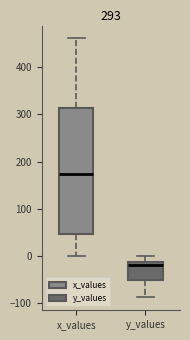

Reading left to right, read every box against the y-axis: the position of its median line, the range the box covers, and the ends of its whiskers. The values are not printed on the chart, so give them approximately, as read against the axis.

x_values: median 170, box 50 to 310, whiskers 0 to 460
y_values: median -20, box -50 to -10, whiskers -90 to 0